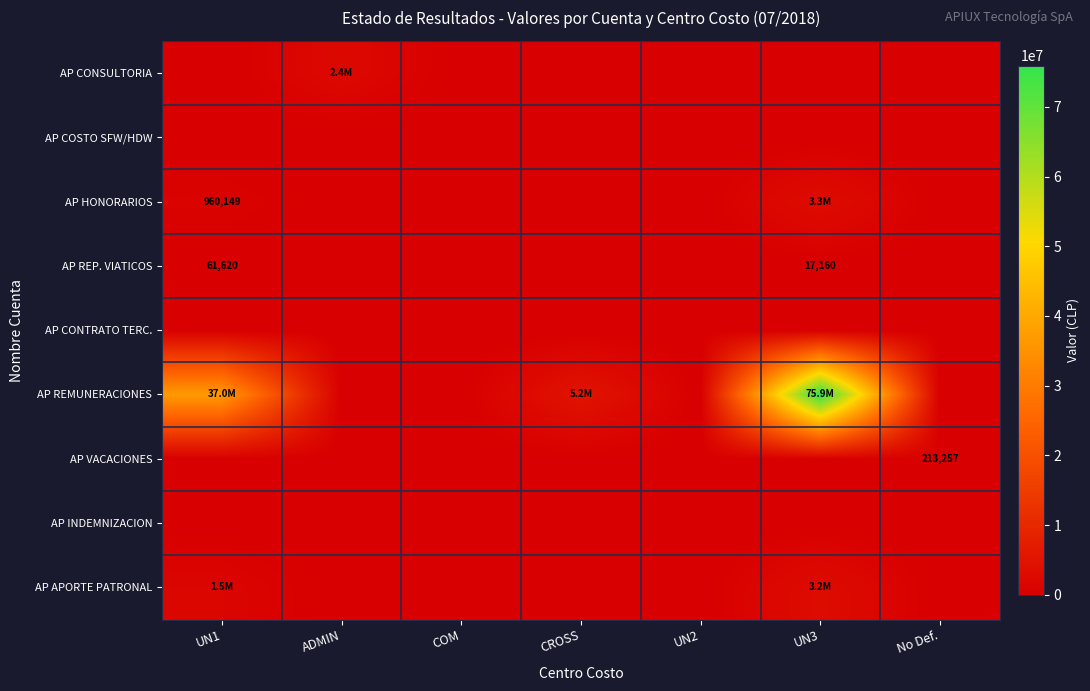

What is the difference between the maximum and minimum values in the AP VACACIONES series?

213257